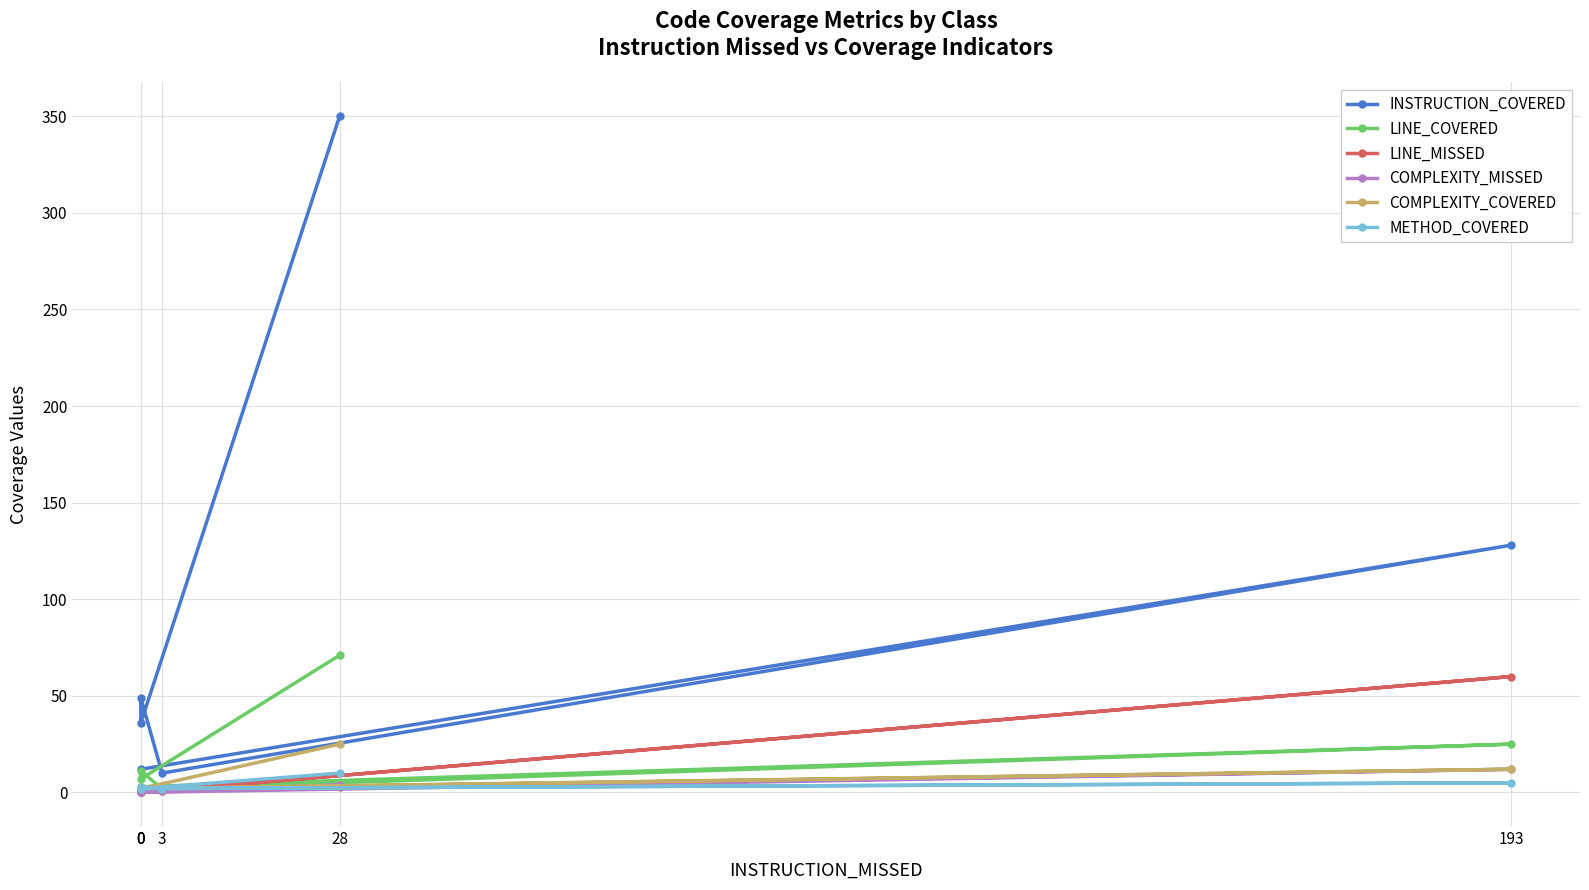

What is the spread (max minus min) of values at 3?

9